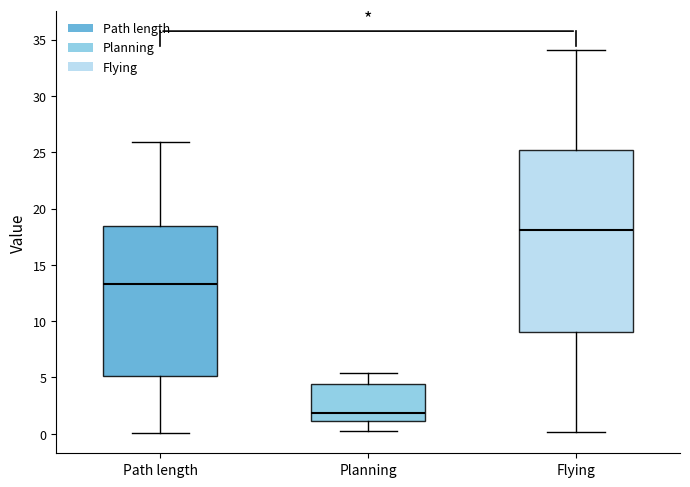

Which box's median line is the lowest?

Planning